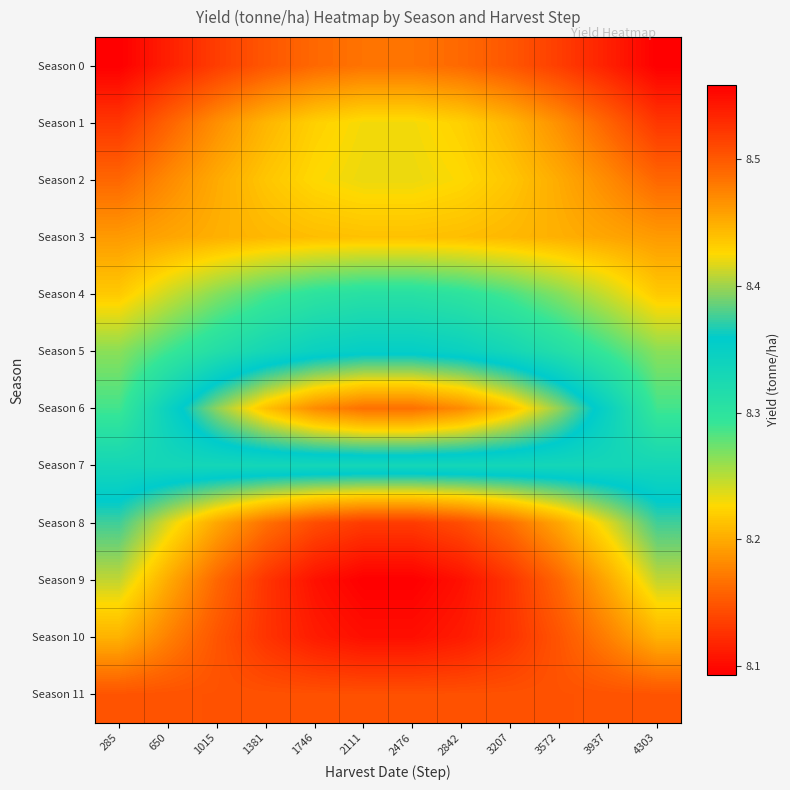

List the series in order of their peak value, lowest first.

Season 0, Season 3, Season 1, Season 2, Season 4, Season 7, Season 5, Season 6, Season 11, Season 8, Season 10, Season 9